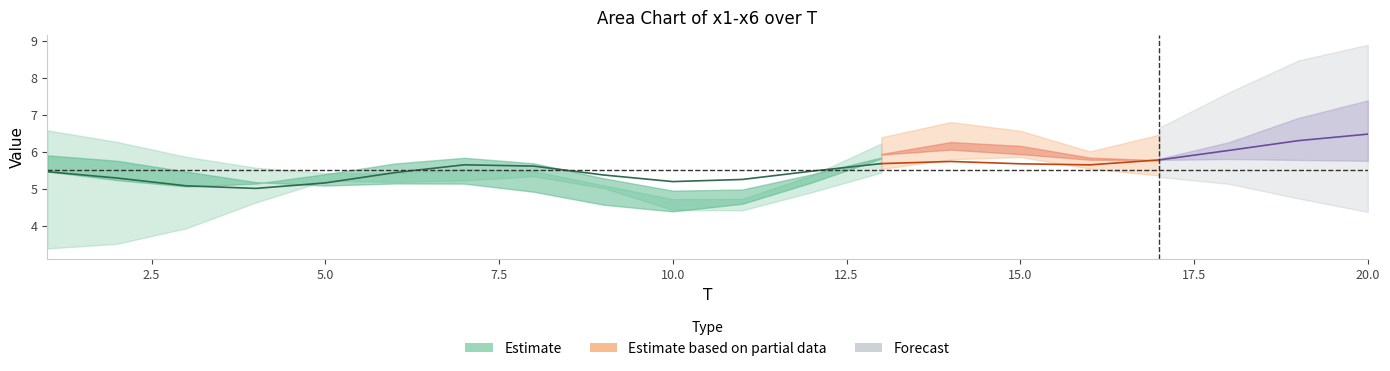

At which category is the sum across all series the highest?

20